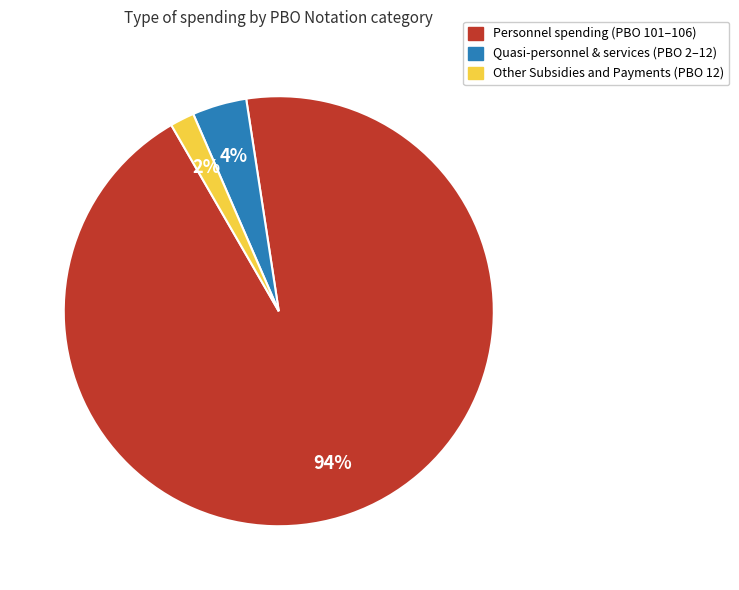

What percentage is the Personnel spending (PBO 101–106) slice, to the nearest percent?

94%